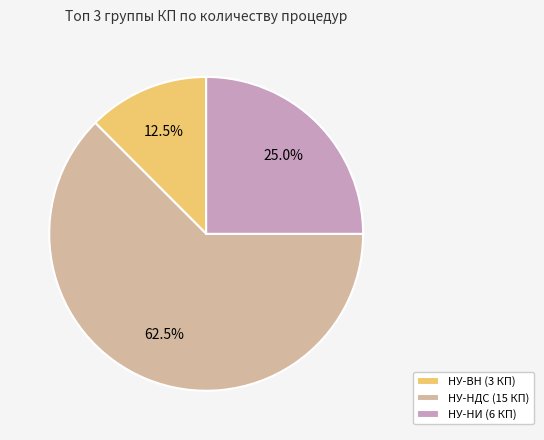

Combined, what portion of the pie is НУ-НДС (15 КП) and НУ-ВН (3 КП)?

75.0%